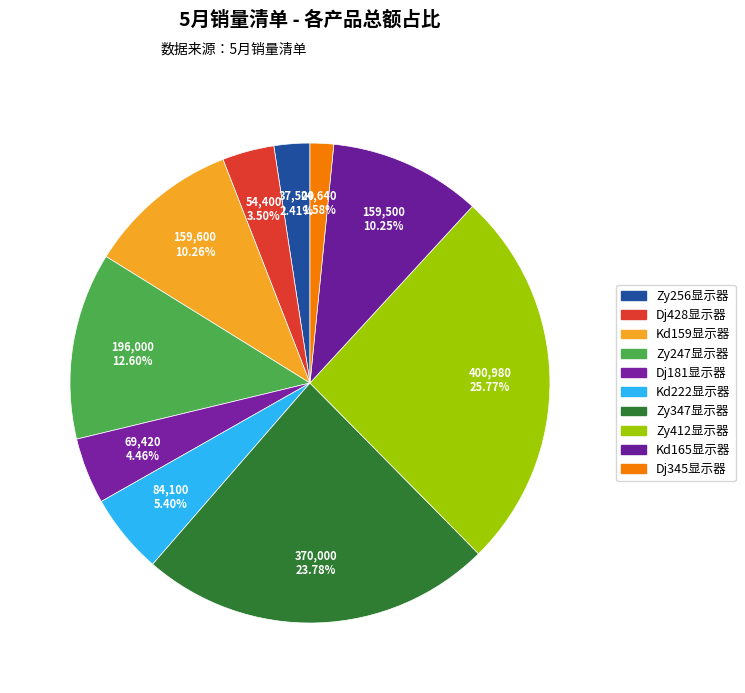

To the nearest percent, what percentage of the pie is Zy412显示器?

26%